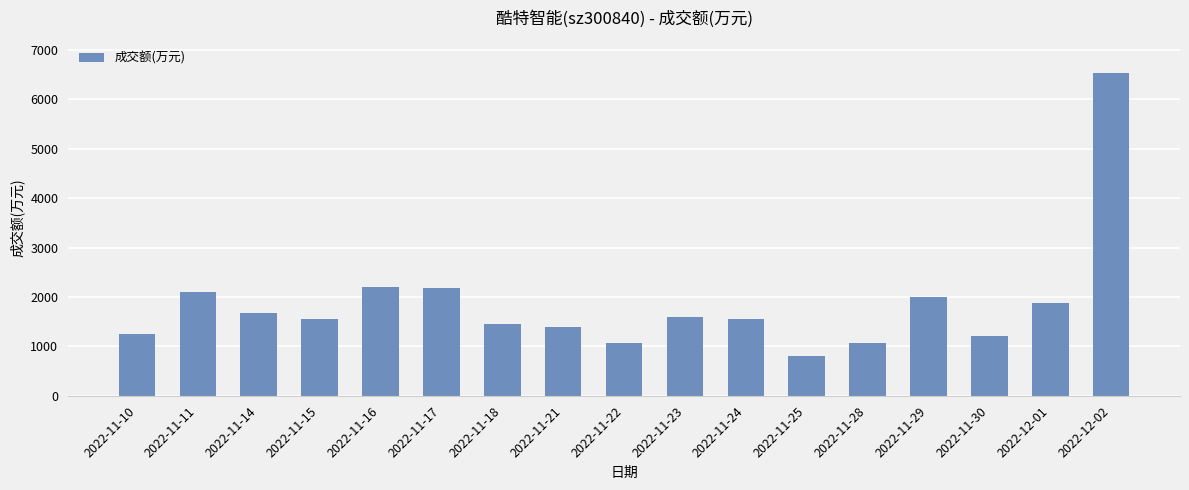

Is it true that the value at 2022-11-25 is 1423?

False